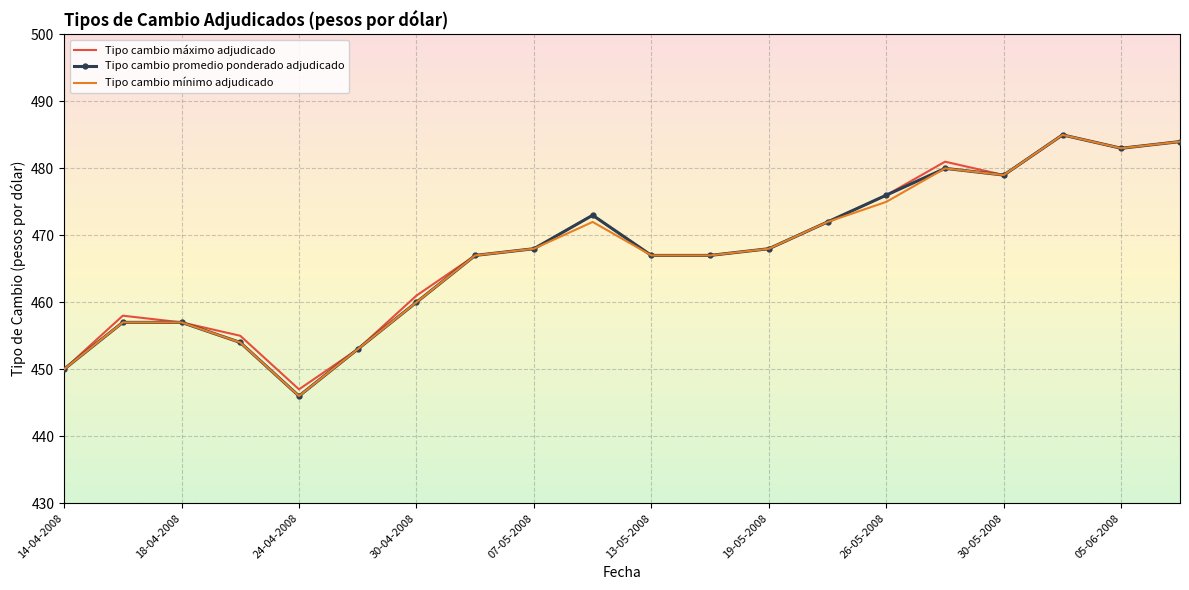

Reading left to right, extract all data points from this chart.

Tipo cambio máximo adjudicado: 450	458	457	455	447	453	461	467	468	473	467	467	468	472	476	481	479	485	483	484
Tipo cambio promedio ponderado adjudicado: 450	457	457	454	446	453	460	467	468	473	467	467	468	472	476	480	479	485	483	484
Tipo cambio mínimo adjudicado: 450	457	457	454	446	453	460	467	468	472	467	467	468	472	475	480	479	485	483	484